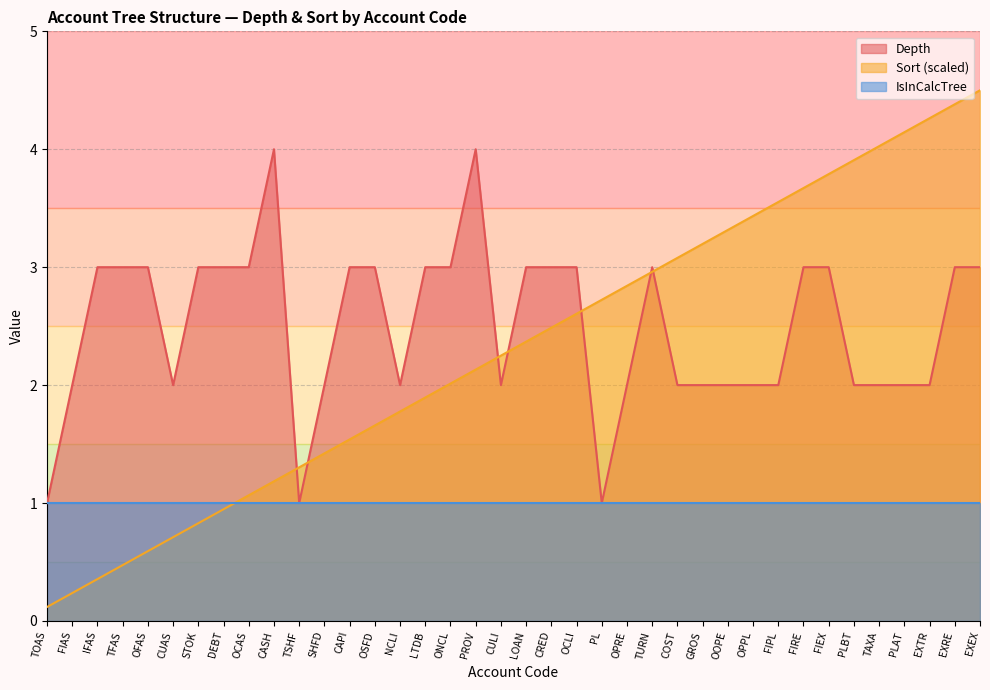

At which category does Depth reach its first local peak?

CASH